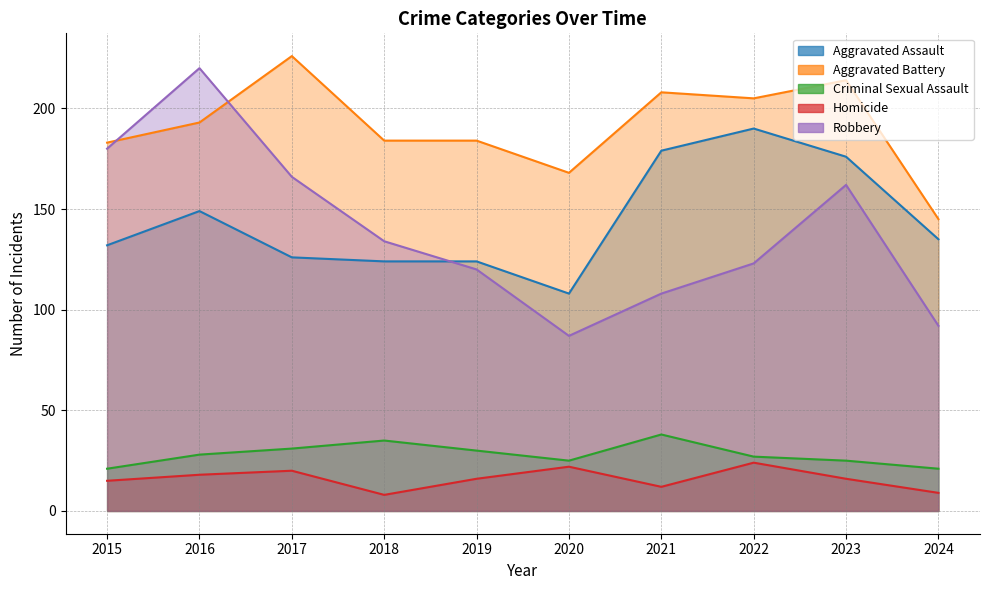

List the labels in order of Aggravated Assault value, smallest first.

2020, 2018, 2019, 2017, 2015, 2024, 2016, 2023, 2021, 2022